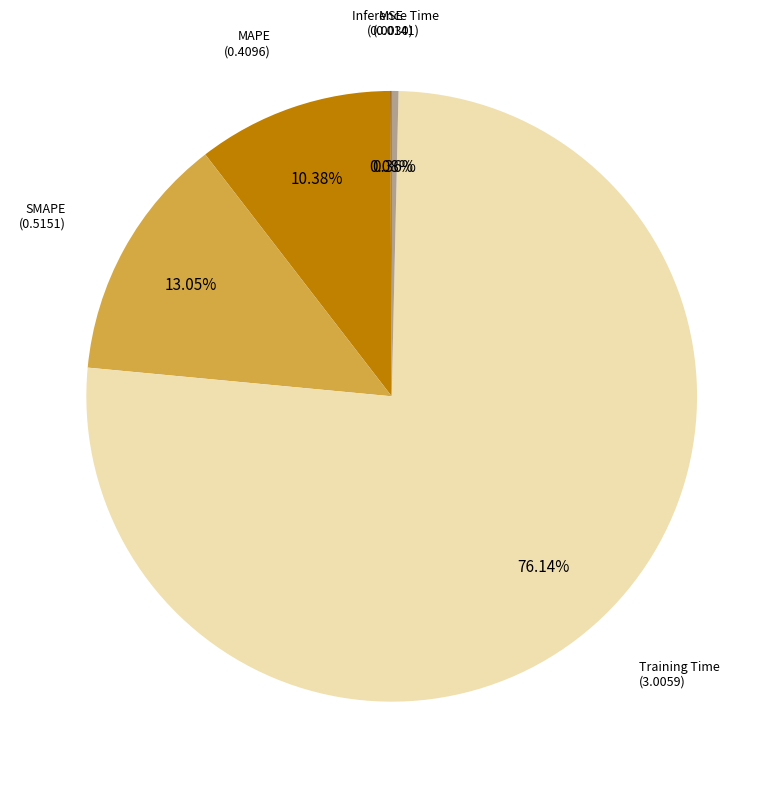

Does any single category account for the majority?

Yes